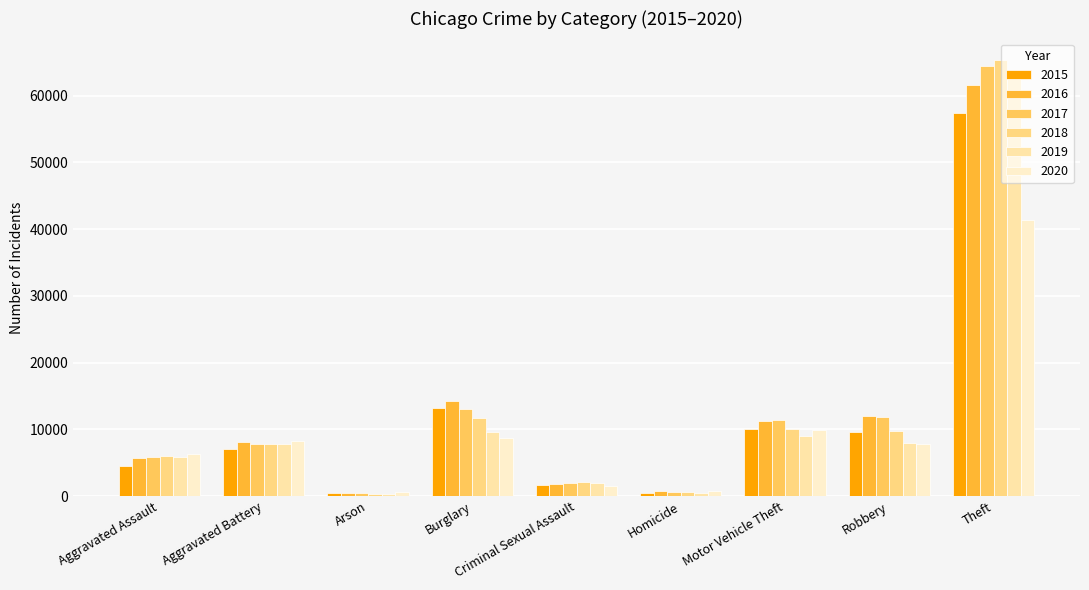

Is it true that 2019 equals 5841 at Aggravated Assault?

True